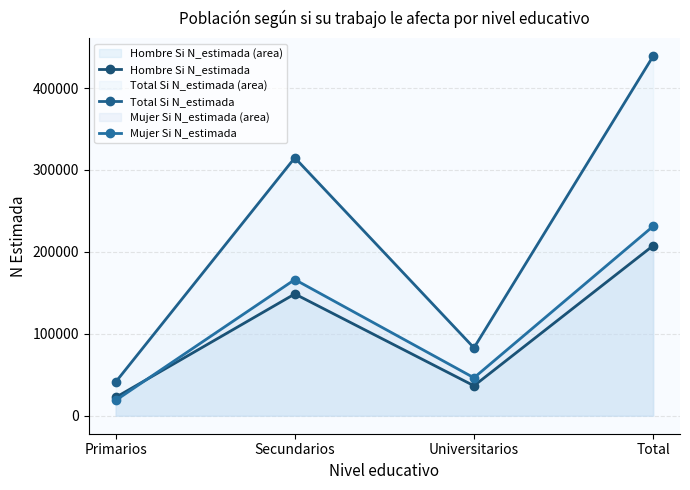

True or false: Hombre Si N_estimada and Total Si N_estimada cross at least once.

False